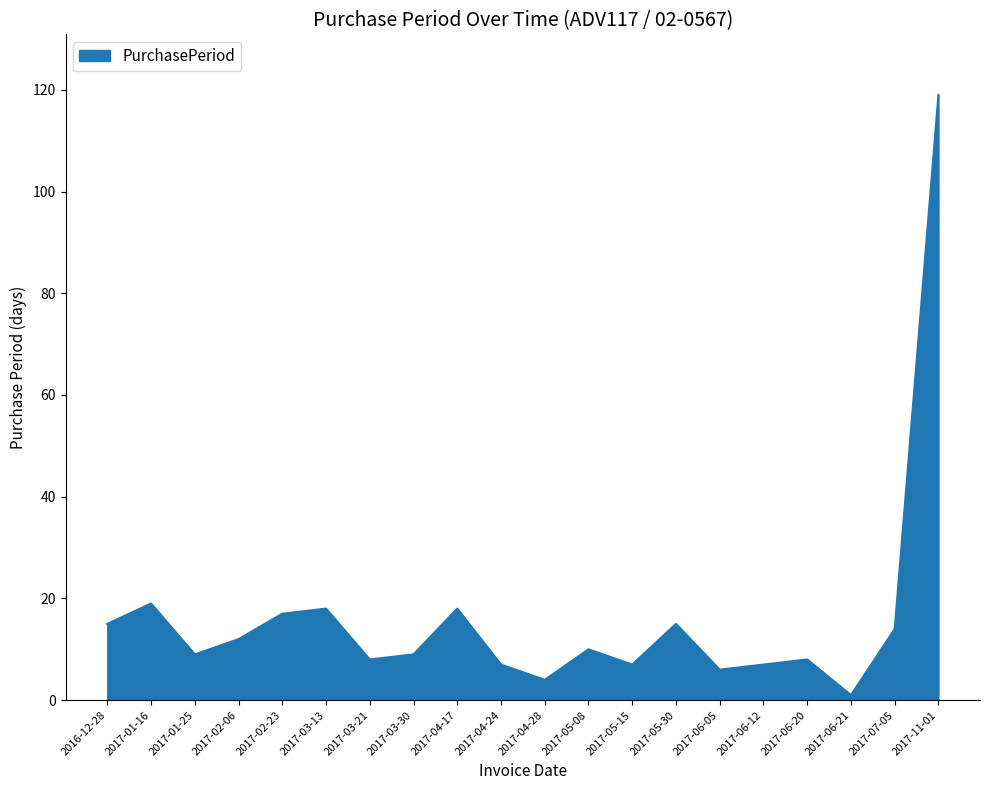

Reading right to left, extract all data points from this chart.

2017-11-01=119	2017-07-05=14	2017-06-21=1	2017-06-20=8	2017-06-12=7	2017-06-05=6	2017-05-30=15	2017-05-15=7	2017-05-08=10	2017-04-28=4	2017-04-24=7	2017-04-17=18	2017-03-30=9	2017-03-21=8	2017-03-13=18	2017-02-23=17	2017-02-06=12	2017-01-25=9	2017-01-16=19	2016-12-28=15